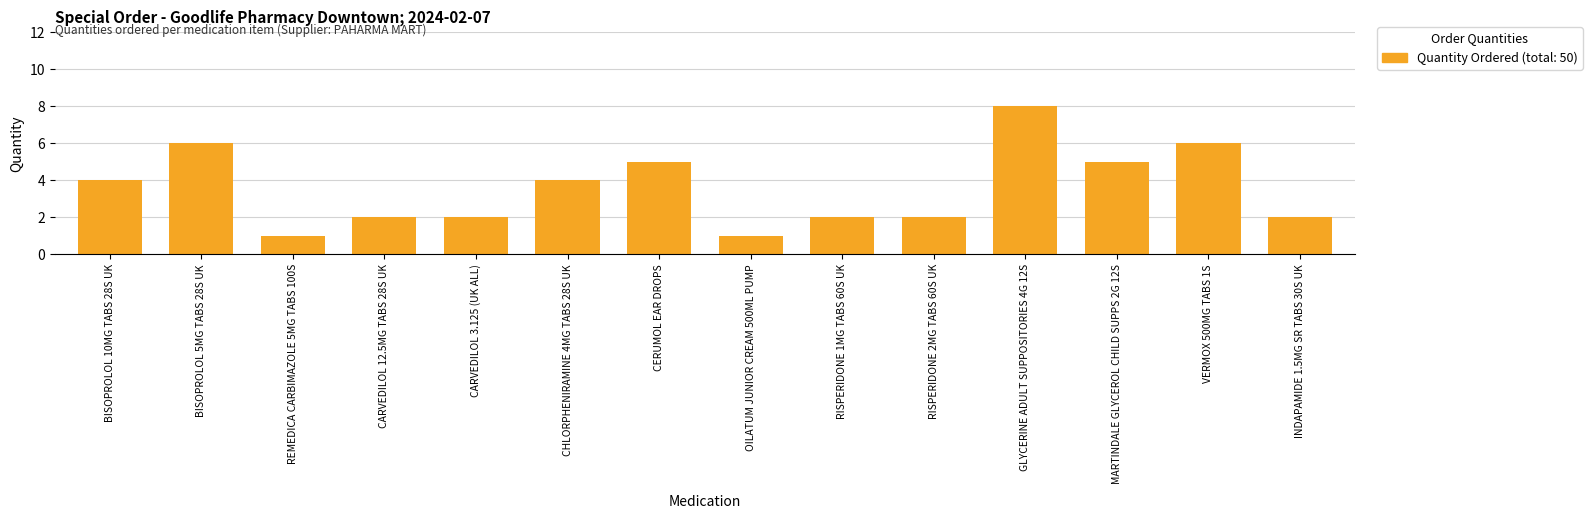

Reading left to right, what are all the values shown in this chart?

4	6	1	2	2	4	5	1	2	2	8	5	6	2